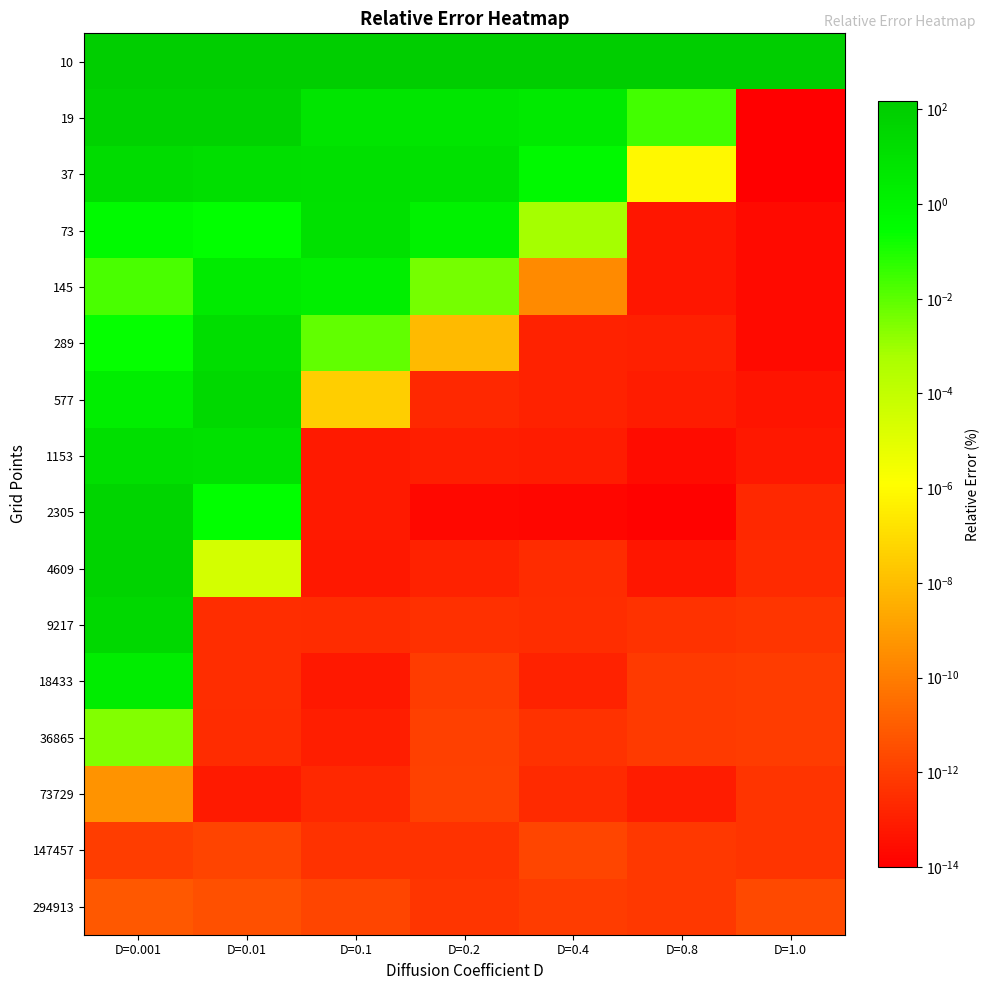

At how many categories does at least one series exceed 77?

7